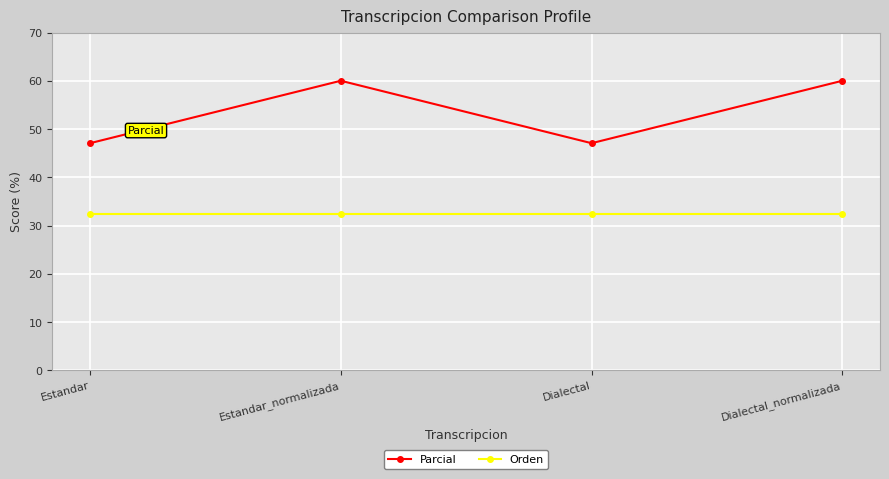

What is the sum of the Parcial values at Estandar_normalizada and Estandar?

107.1